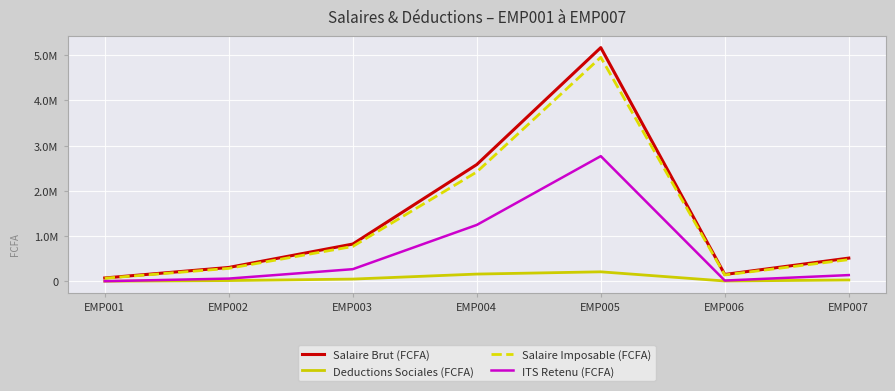

Reading right to left, transcribe all the data shown in this chart.

Salaire Brut (FCFA): 516667	155000	5166667	2583333	826667	310000	77500
Deductions Sociales (FCFA): 33550	10765	213625	163750	53080	20530	5883
Salaire Imposable (FCFA): 483117	144235	4953042	2419583	773587	289470	71617
ITS Retenu (FCFA): 141274	20871	2769371	1249296	271985	64094	5963